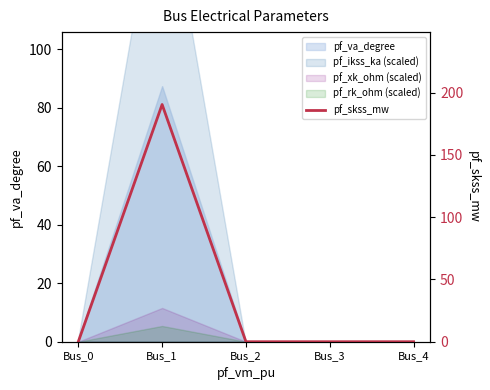

The value at Bus_2 is 0.0. True or false?

True